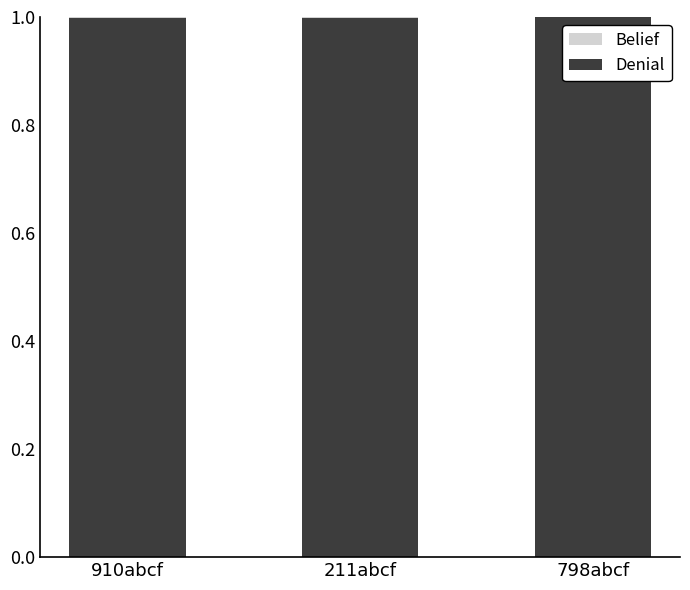

True or false: Denial has a value of 0.3 at 211abcf.

False